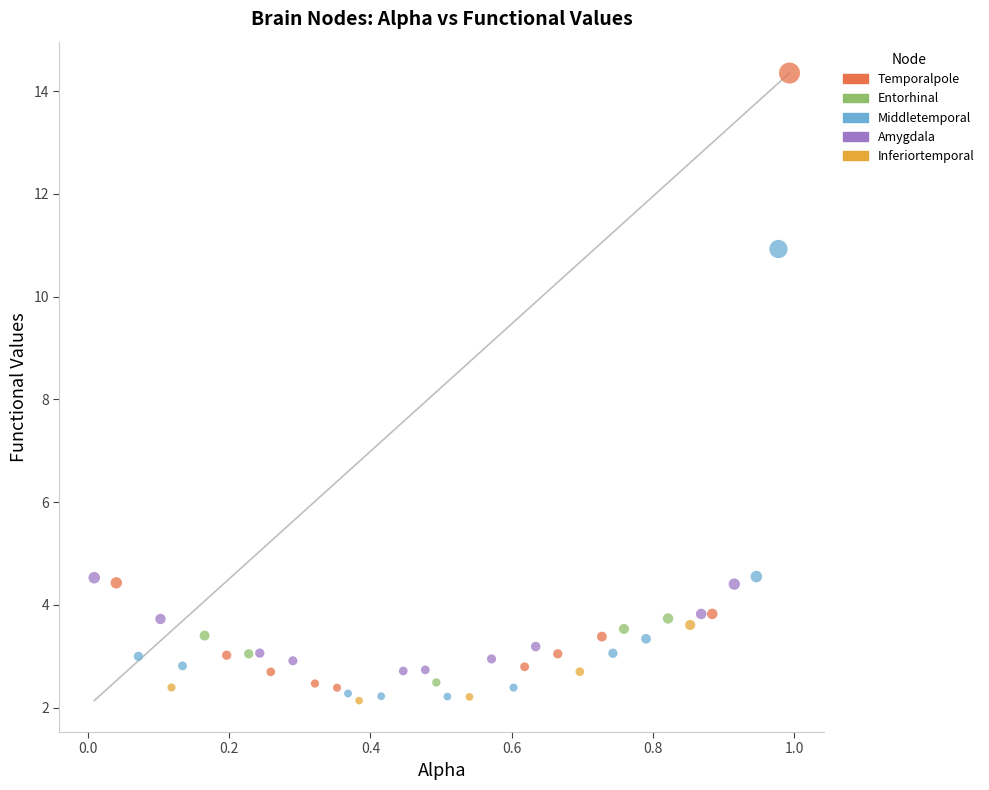

Which series has the widest spread of Y values?

Temporalpole